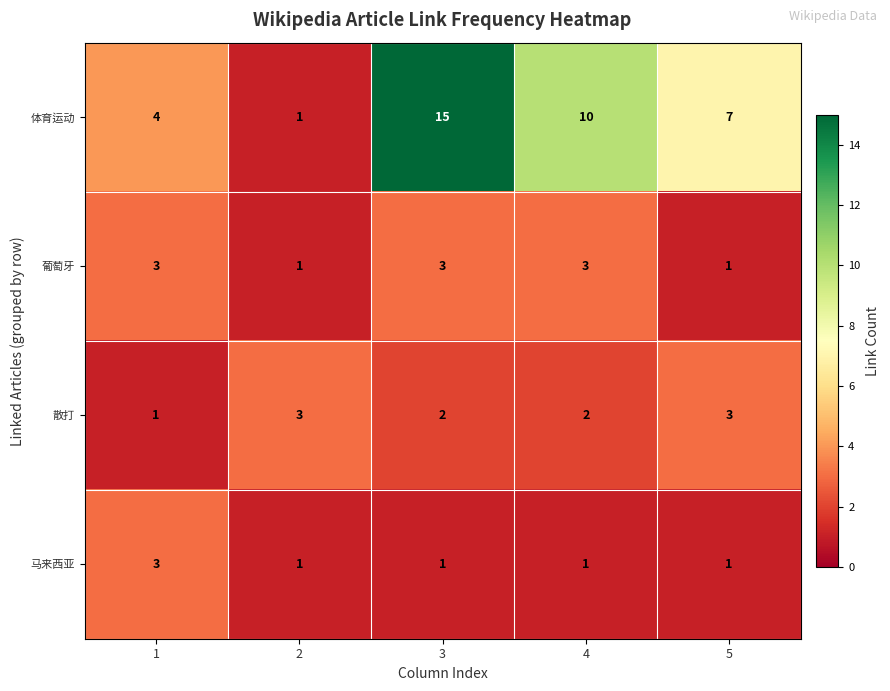

True or false: 葡萄牙 has a value of 3 at 4.

True